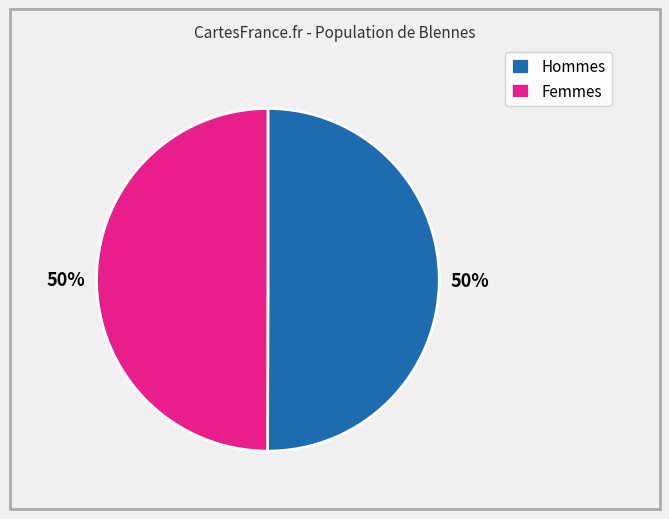

How many slices are in this pie chart?

2